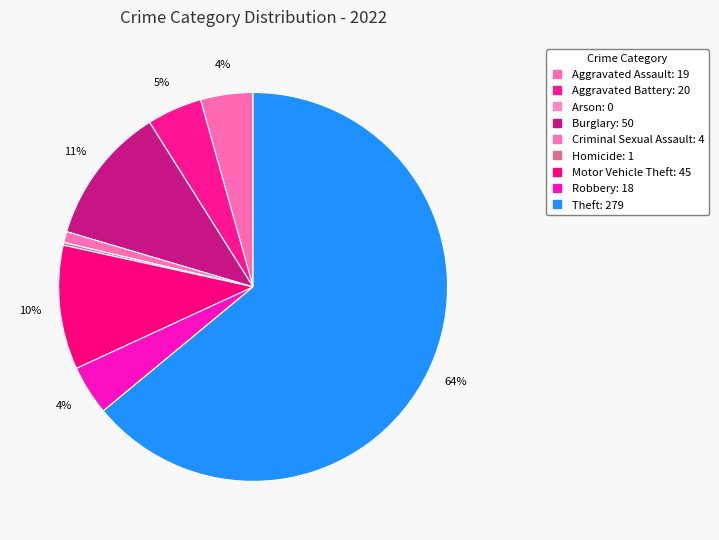

What is the change in value from Aggravated Assault to Aggravated Battery?

+1